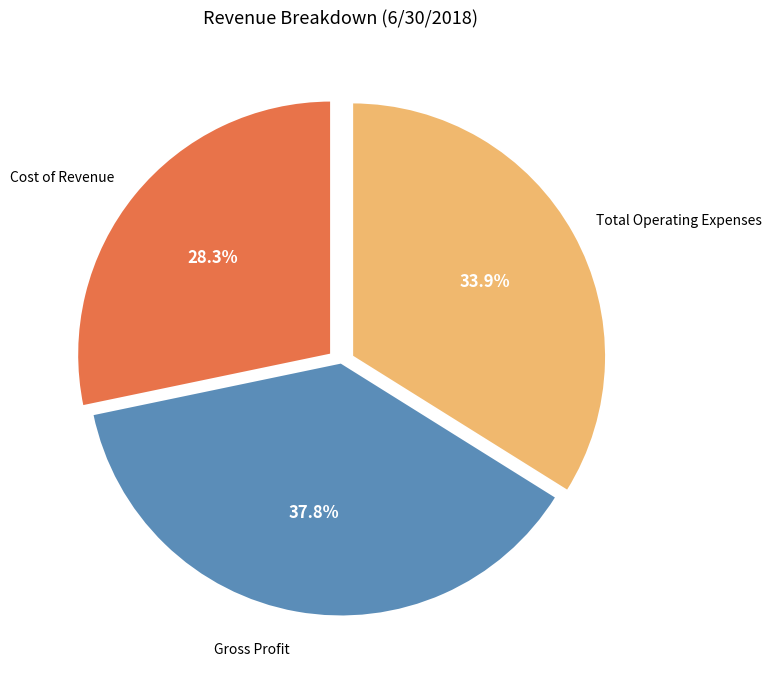

To the nearest percent, what is the combined percentage of Cost of Revenue and Total Operating Expenses?

62%